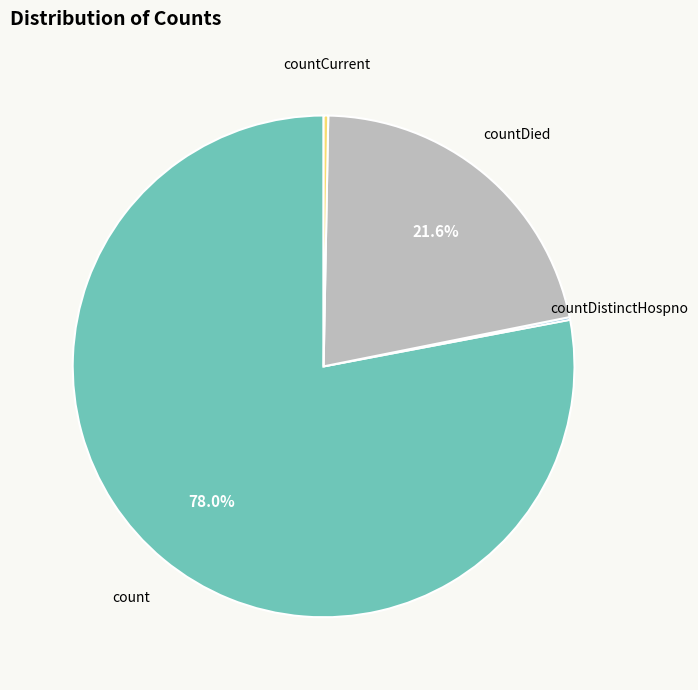

Does any single category account for the majority?

Yes